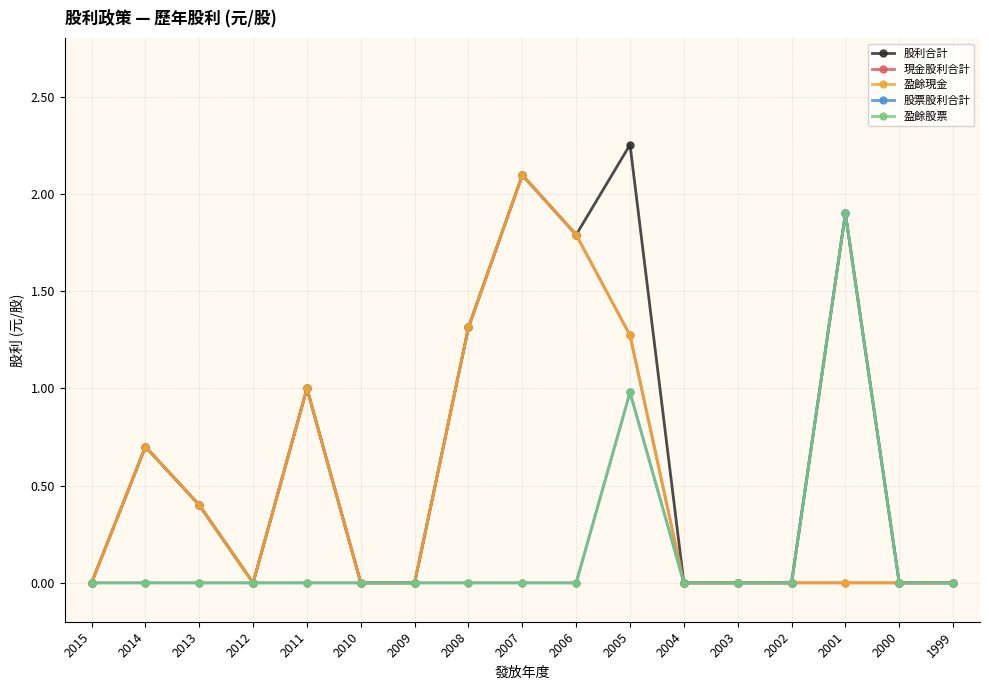

Does the chart have visible grid lines?

Yes